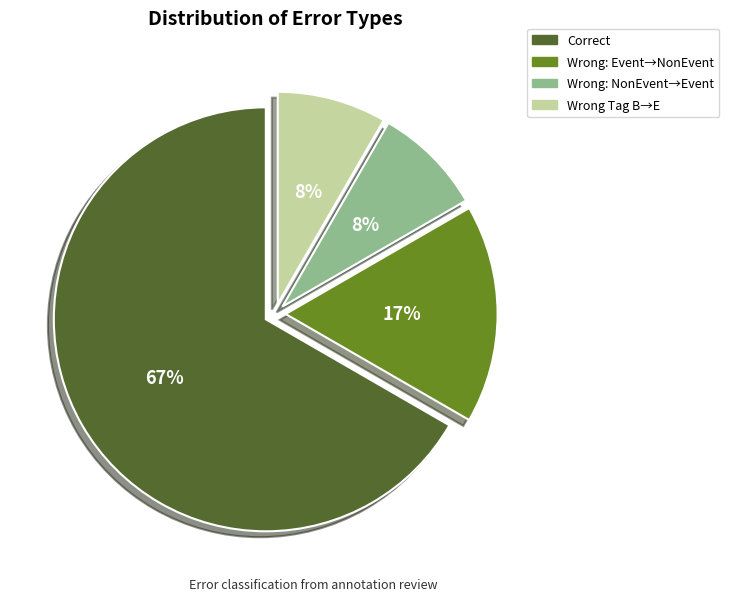

Does any single category account for the majority?

Yes